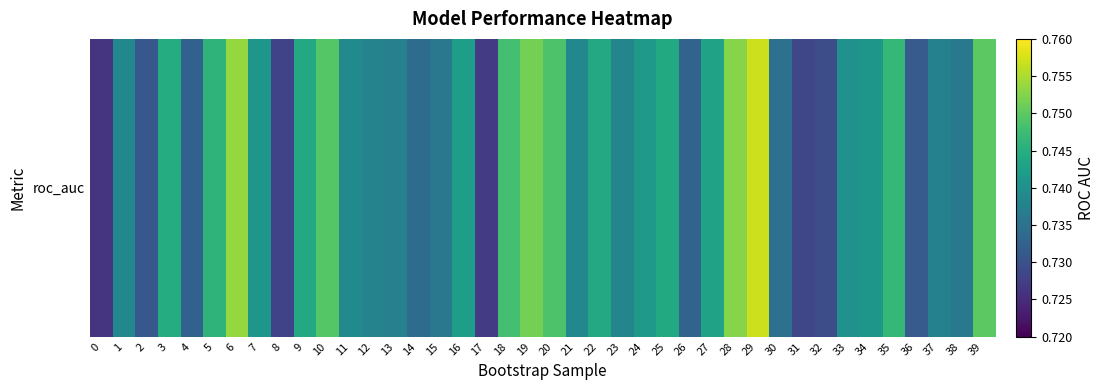

Reading left to right, transcribe all the data shown in this chart.

0=0.7	1=0.7	2=0.7	3=0.7	4=0.7	5=0.7	6=0.8	7=0.7	8=0.7	9=0.7	10=0.7	11=0.7	12=0.7	13=0.7	14=0.7	15=0.7	16=0.7	17=0.7	18=0.7	19=0.8	20=0.7	21=0.7	22=0.7	23=0.7	24=0.7	25=0.7	26=0.7	27=0.7	28=0.8	29=0.8	30=0.7	31=0.7	32=0.7	33=0.7	34=0.7	35=0.7	36=0.7	37=0.7	38=0.7	39=0.7